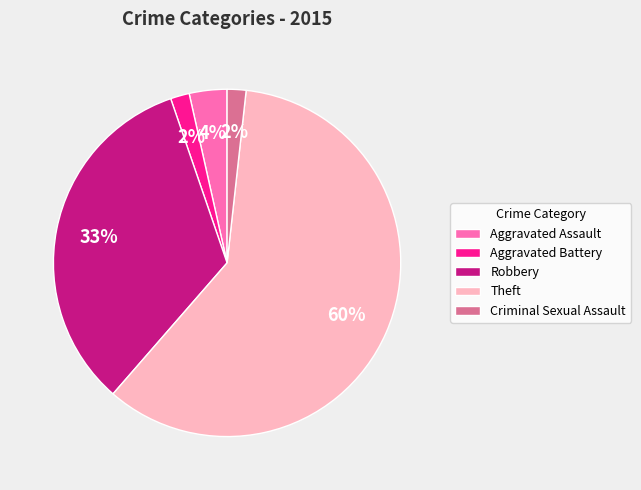

To the nearest percent, what portion does Criminal Sexual Assault represent?

2%